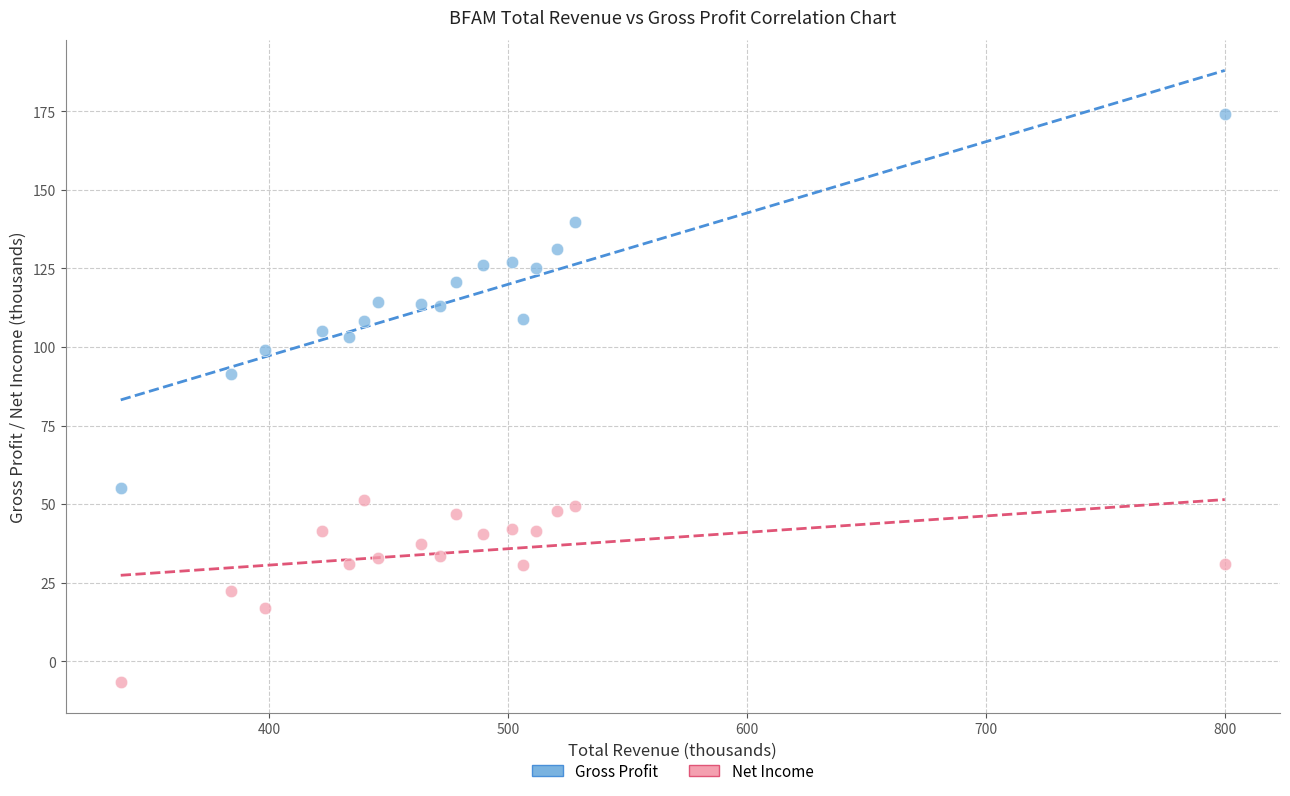

Across all series, what Y value is closest to 83?

91.4